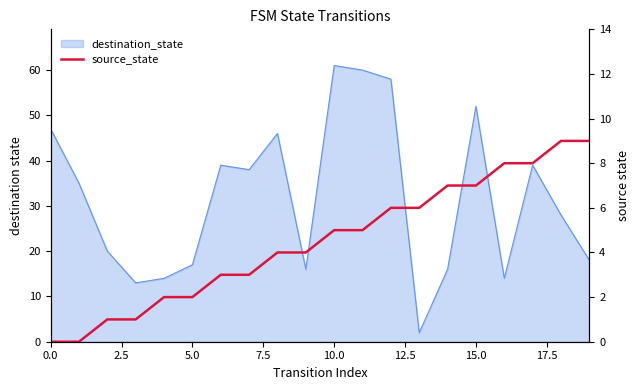

How many data points does each series have?

20